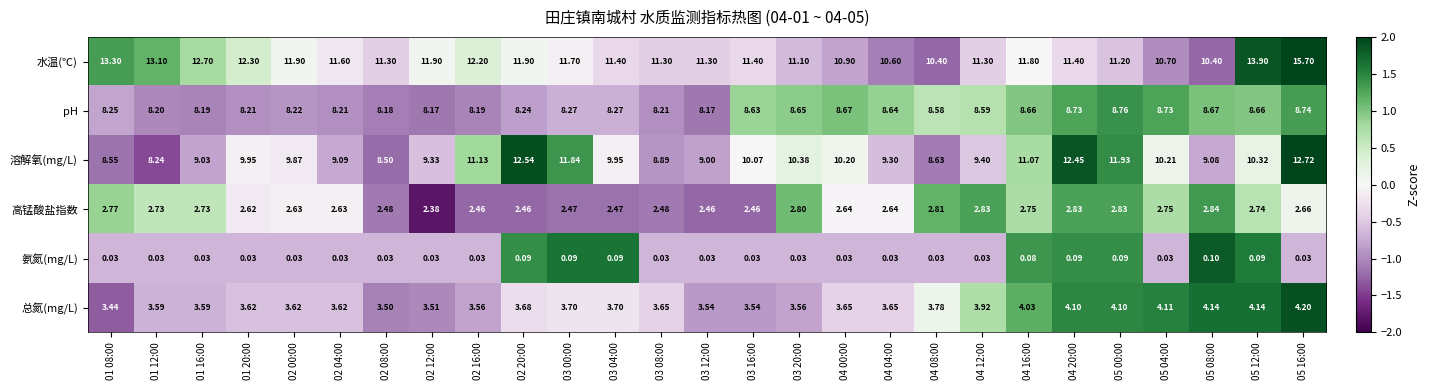

Rank the series by their maximum value, from highest to lowest.

水温(℃), 溶解氧(mg/L), pH, 总氮(mg/L), 高锰酸盐指数, 氨氮(mg/L)